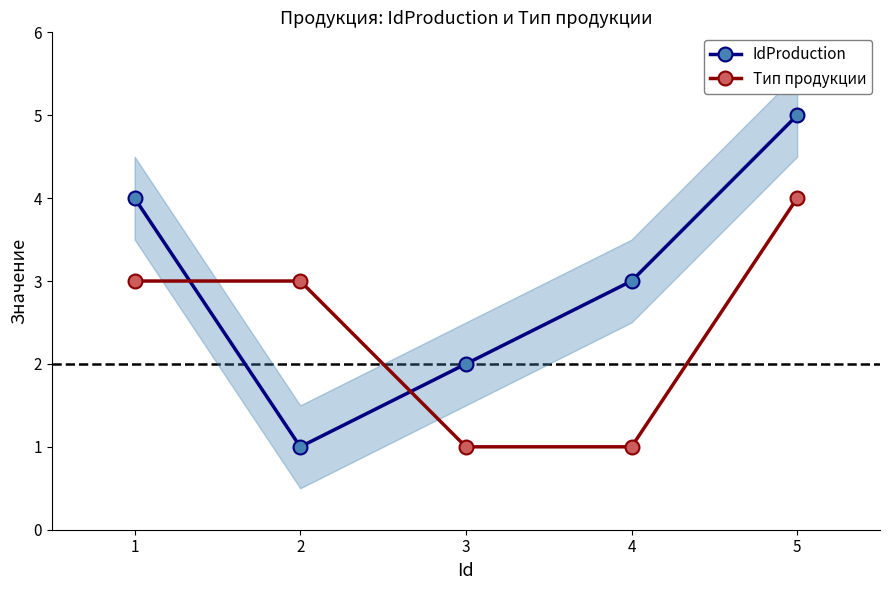

Which label corresponds to the largest value in the chart?

5